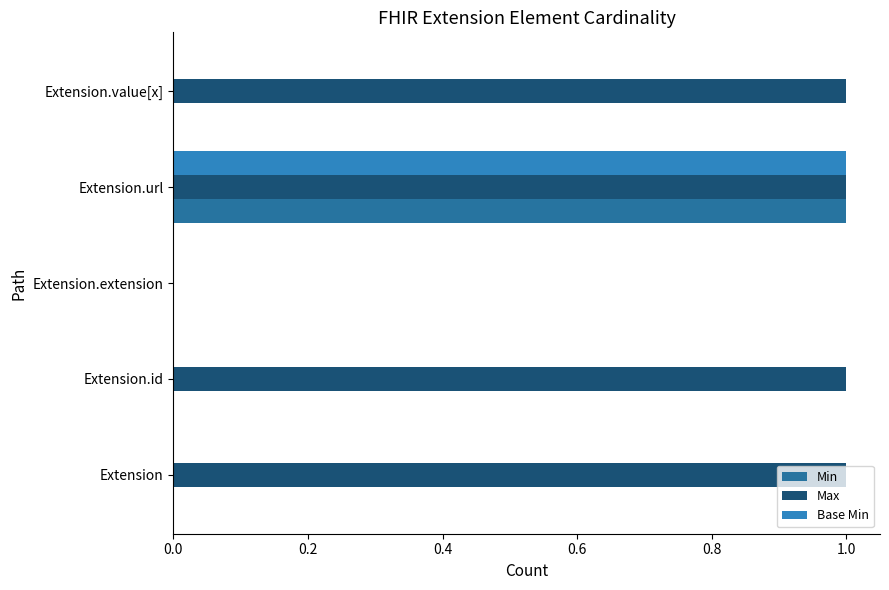

What is the value of the Base Min bar at the 4th from the left?

1